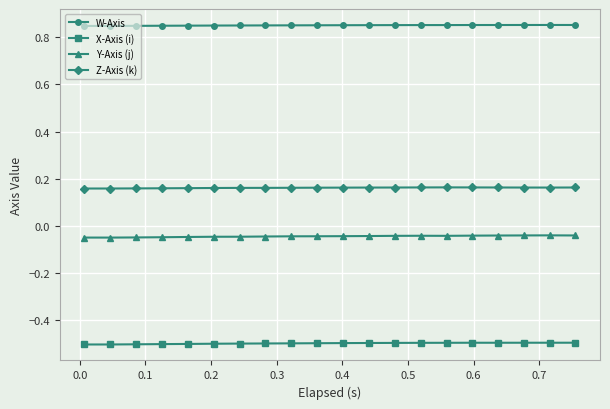

How many data points does each series have?

20